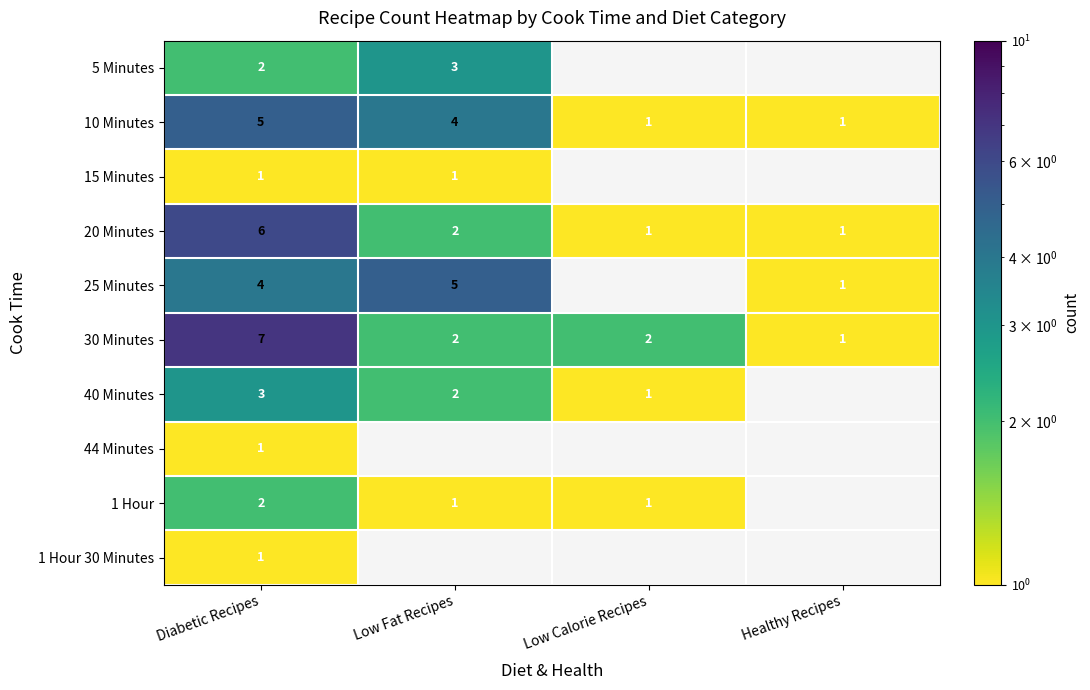

At which label does 30 Minutes reach its minimum?

Healthy Recipes